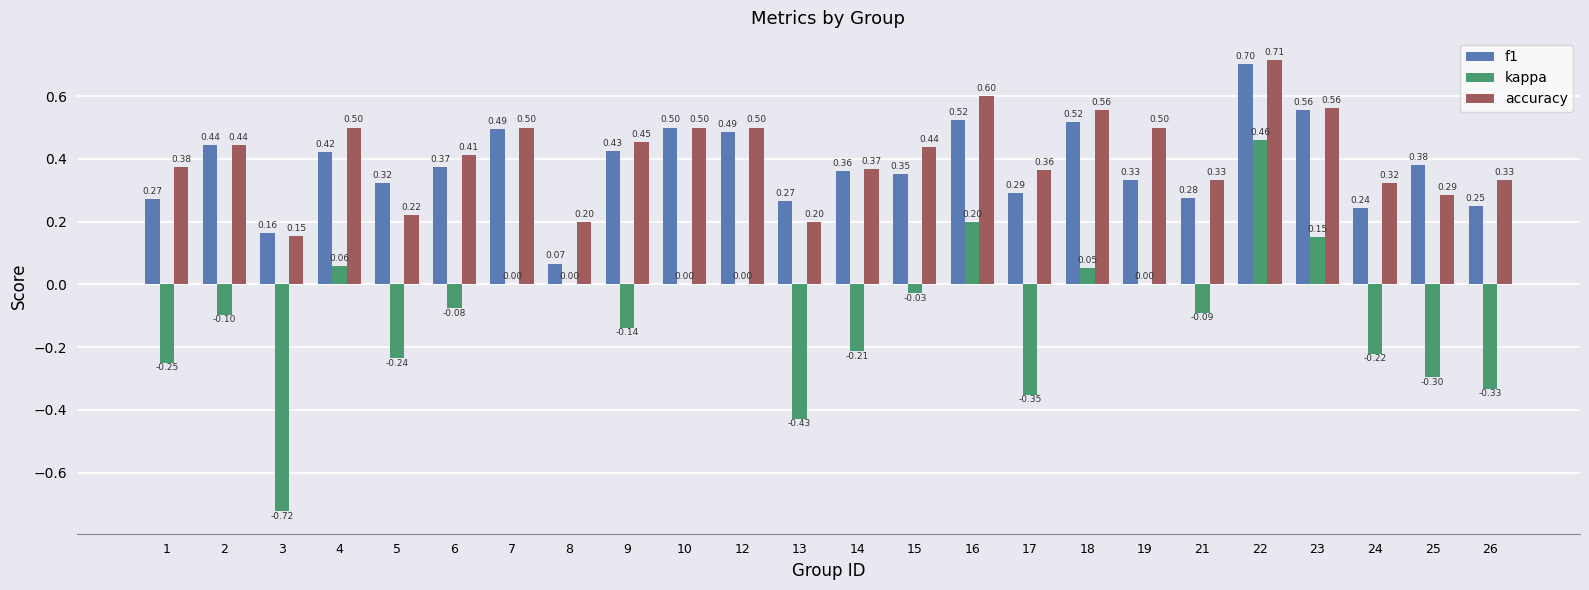

Which series has the largest total across all categories?

accuracy